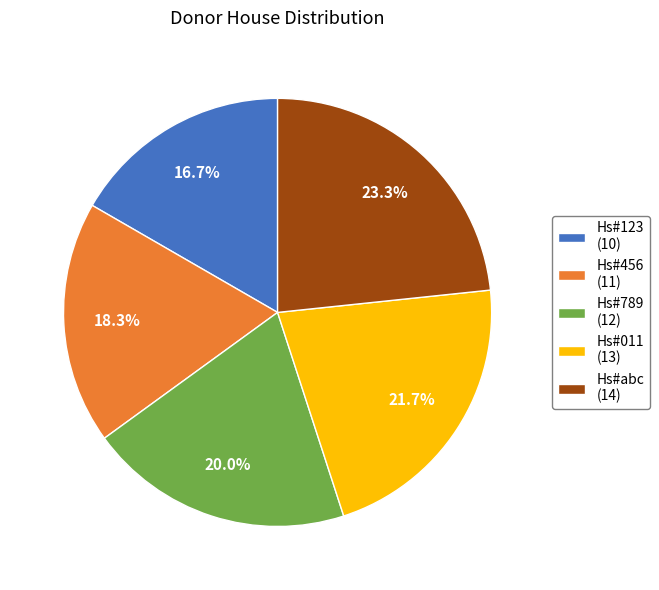

Count the number of slices in the pie.

5